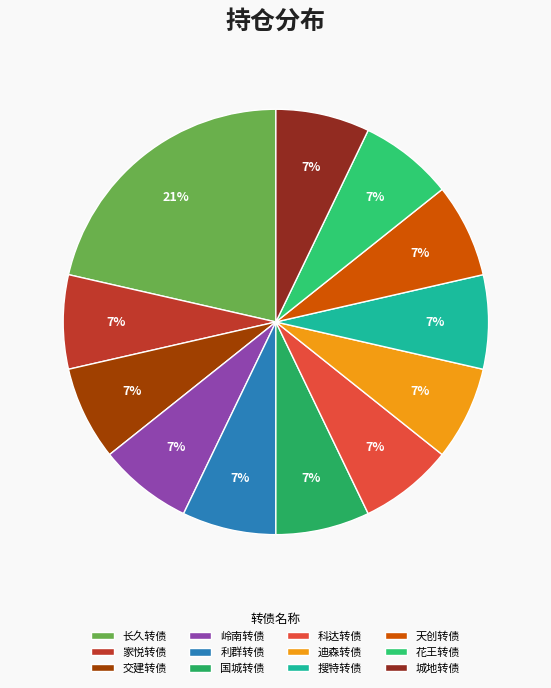

Which slice is the smallest?

家悦转债